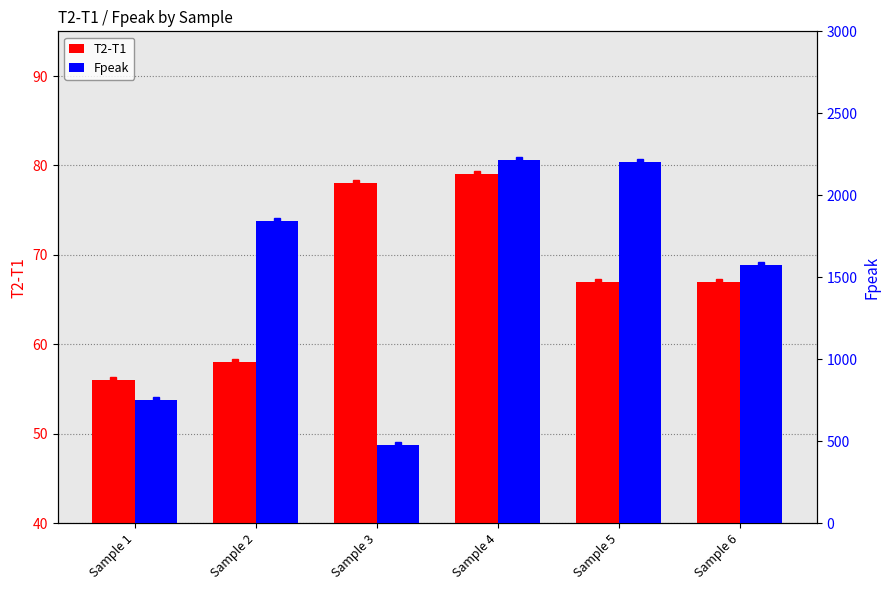

What is the difference between the highest and lowest values at Sample 3?

398.8